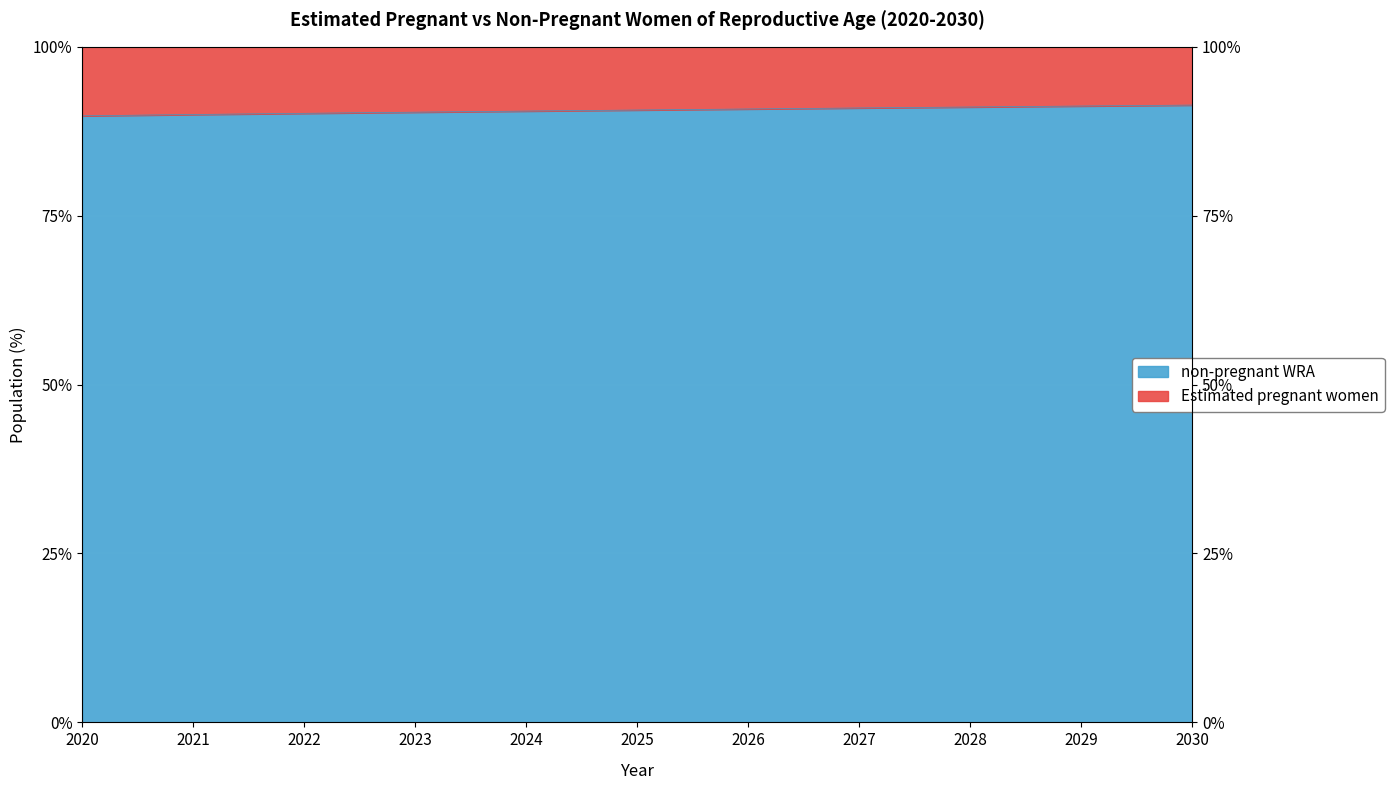

What is the value of the 7th point from the left?

90.8